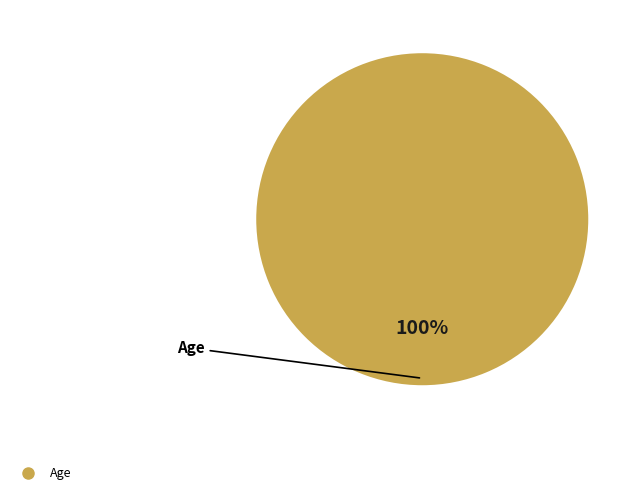

Is there any slice that represents more than half of the pie?

Yes